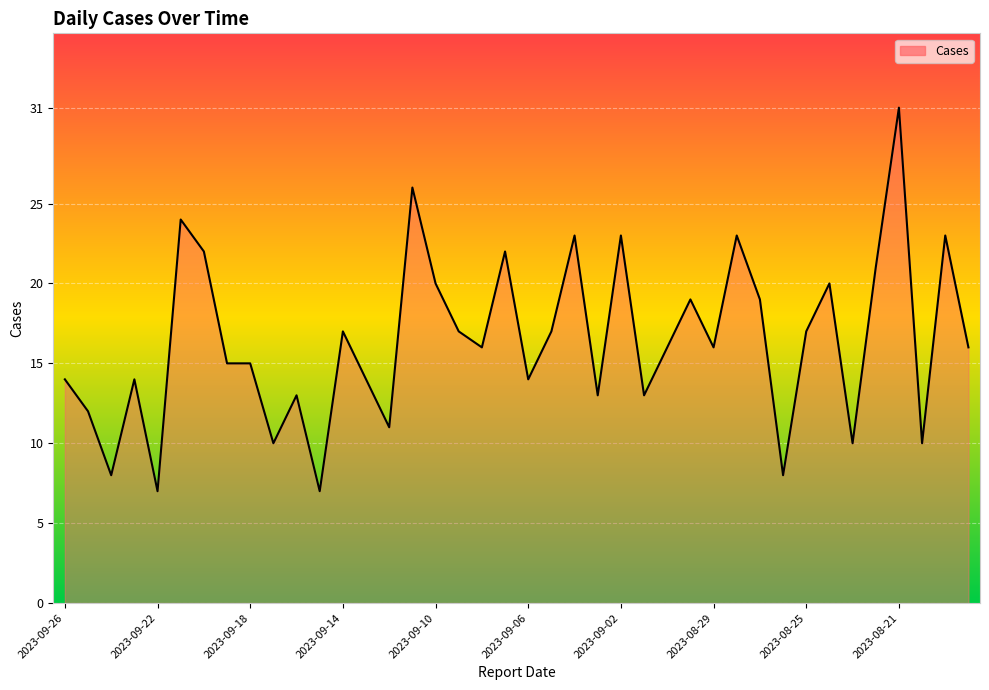

What is the greatest value displayed?

31